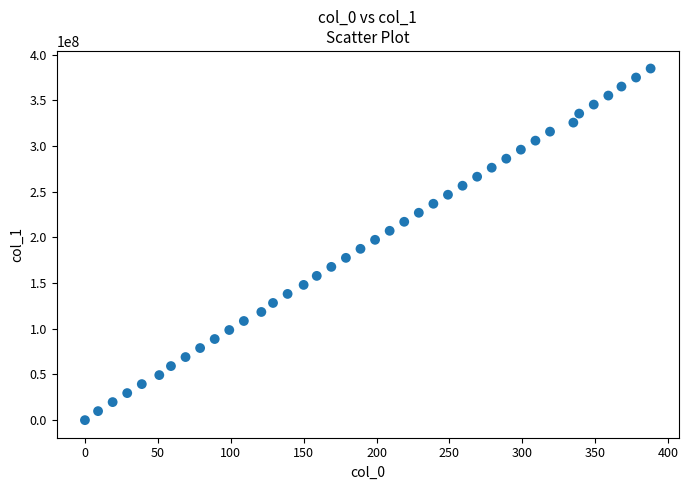

What is the range of Y values (max minus min)?

384871266